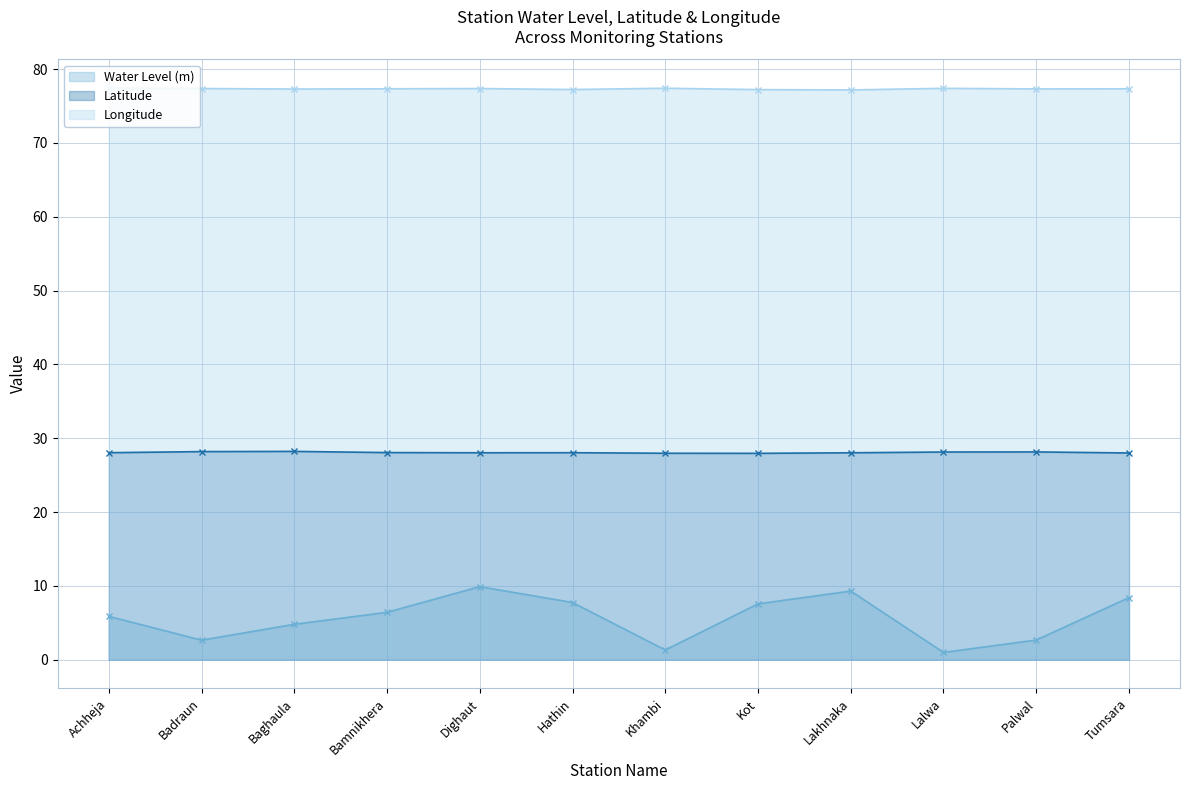

True or false: Water Level (m) and Latitude cross at least once.

False